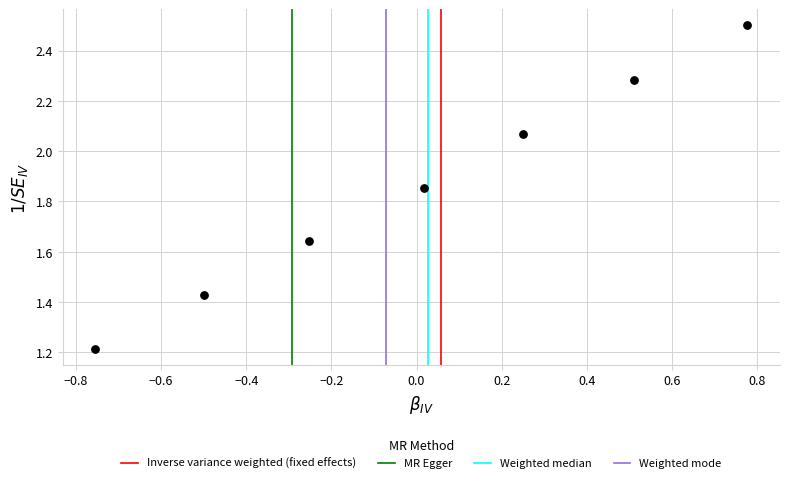

What is the range of Y values (max minus min)?

1.3